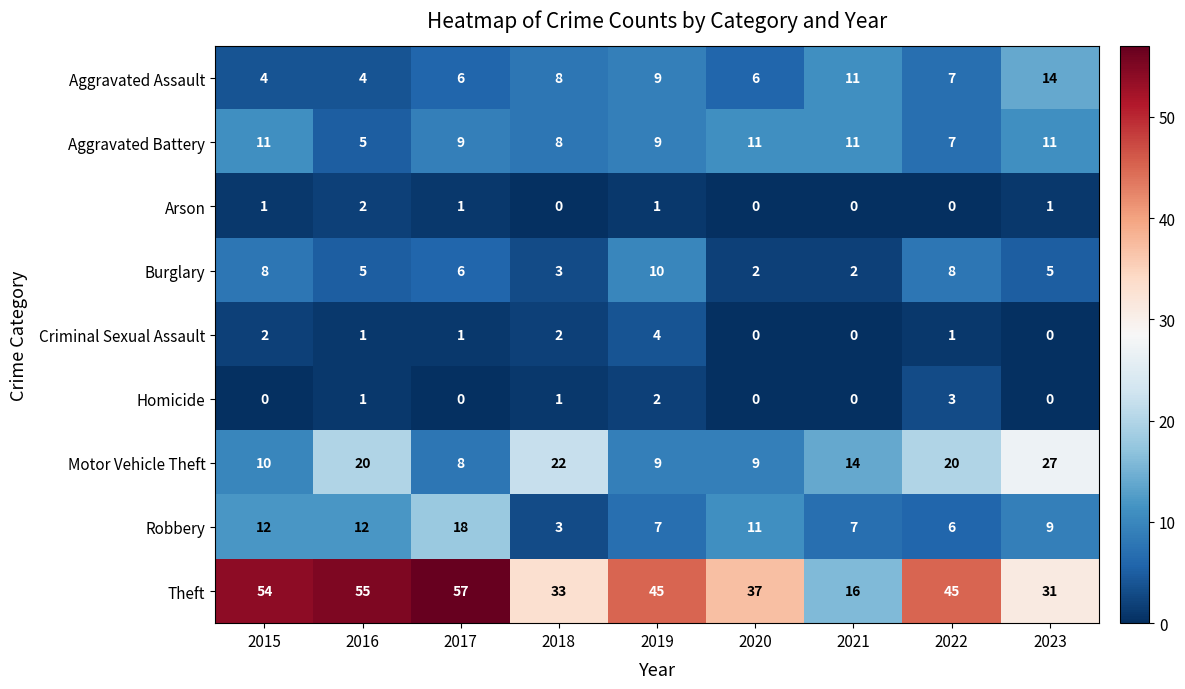

What is the maximum value for Aggravated Assault?

14